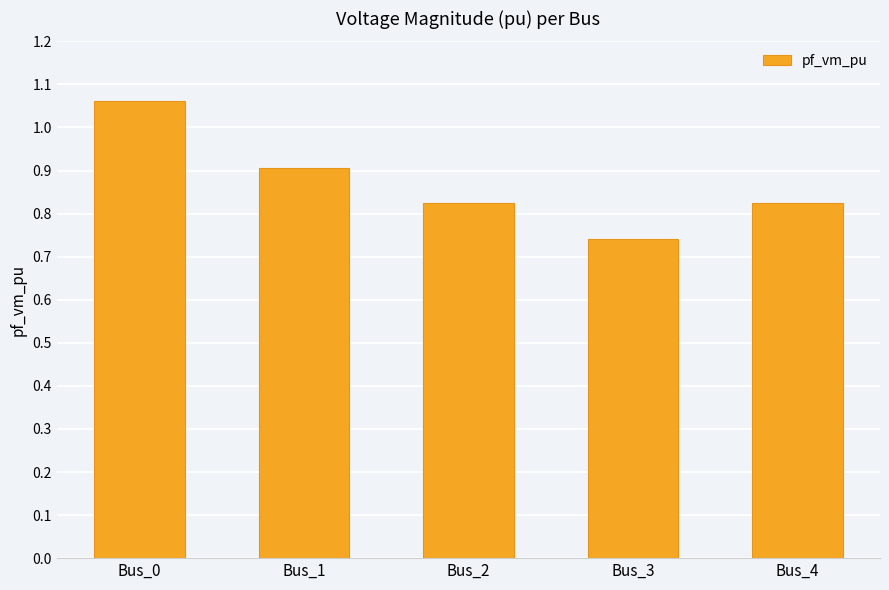

Is it true that the value at Bus_1 is 0.6?

False